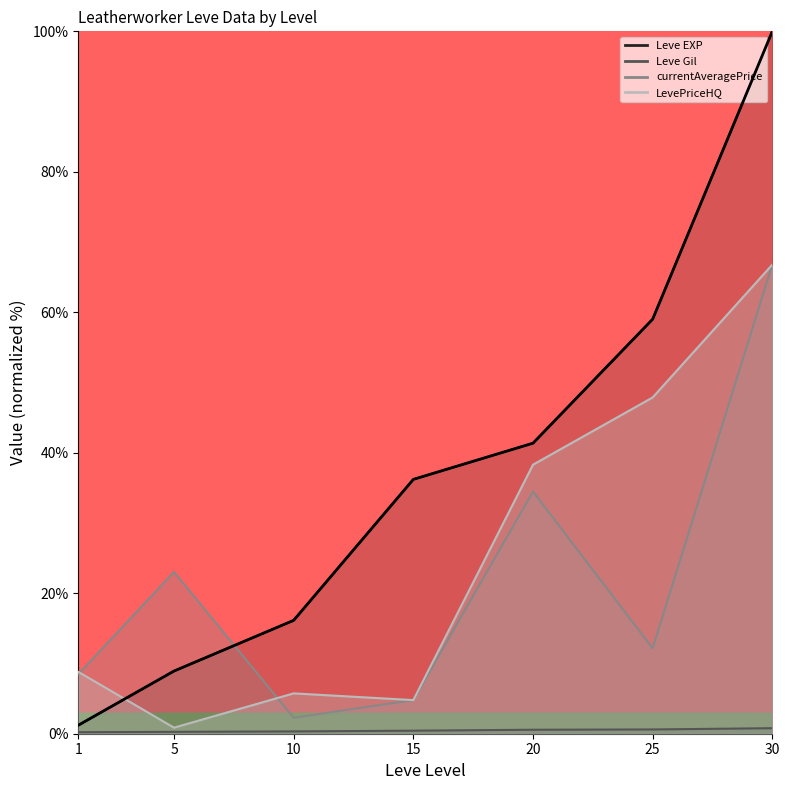

What is the minimum value shown in the chart?

1.2